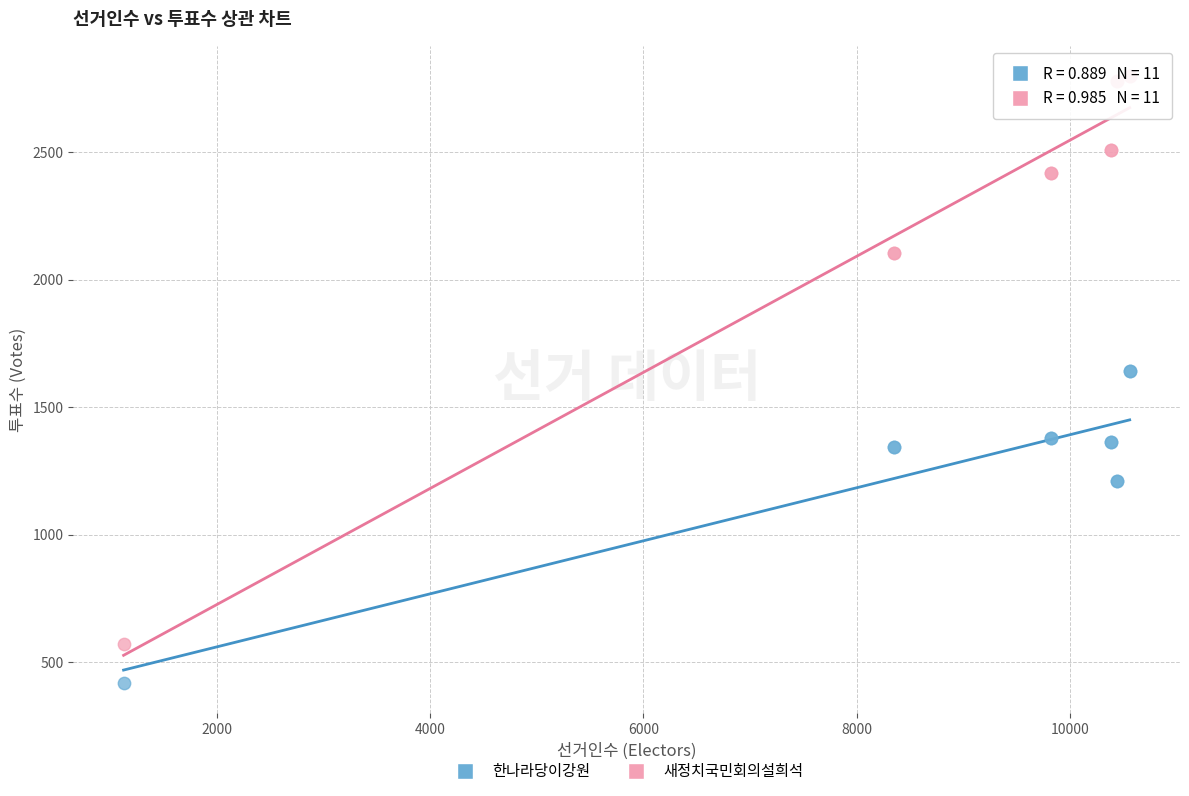

What are all the series names shown in the legend?

한나라당이강원, 새정치국민회의설희석